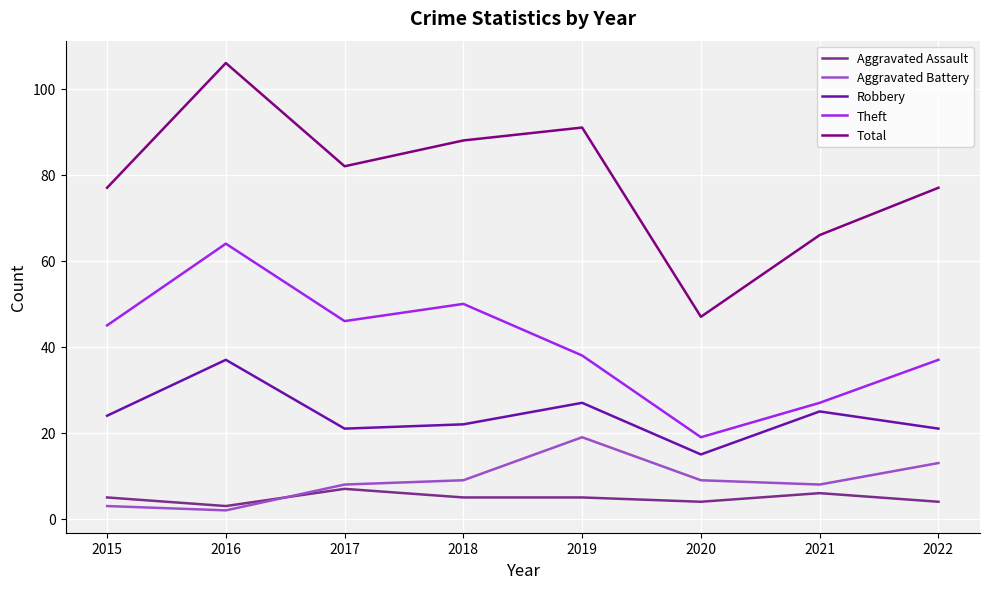

How many lines are shown in the chart?

5